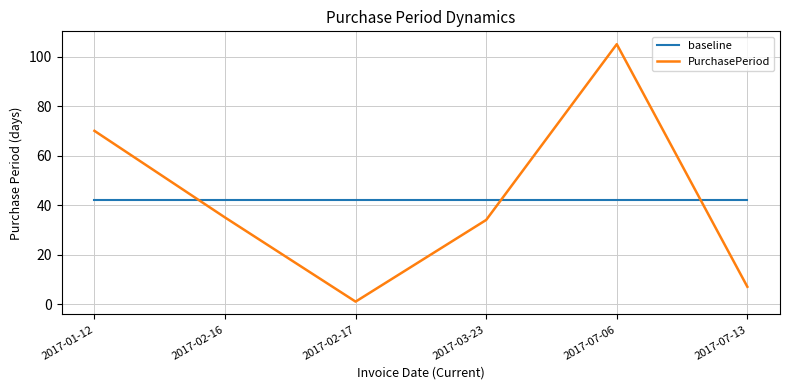

What is the difference between the highest and lowest values at 2017-02-16?

7